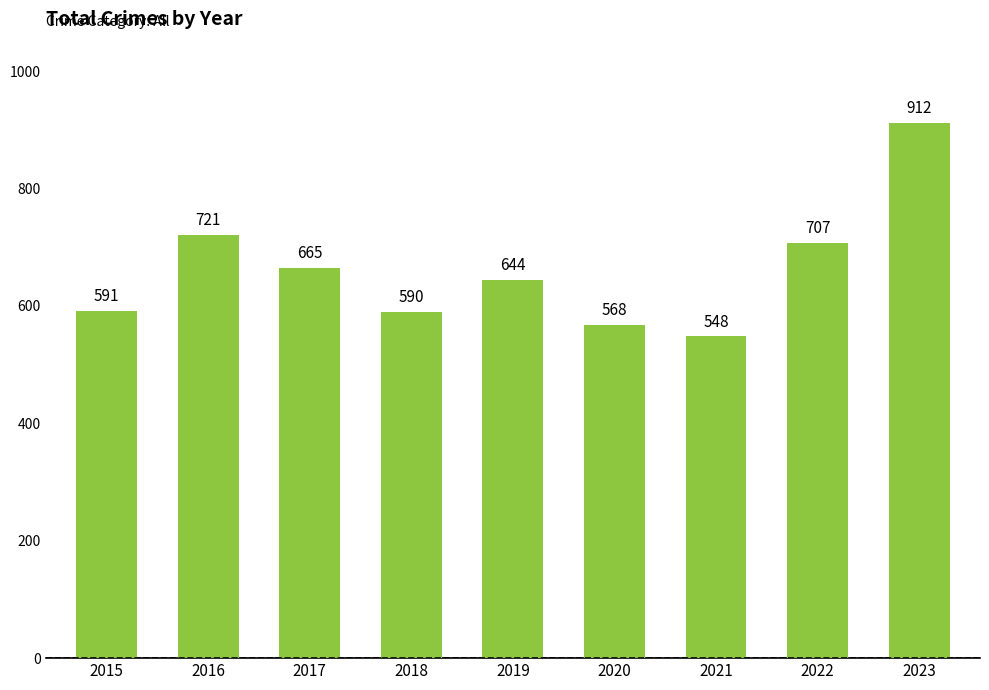

The value at 2023 is 1465. True or false?

False